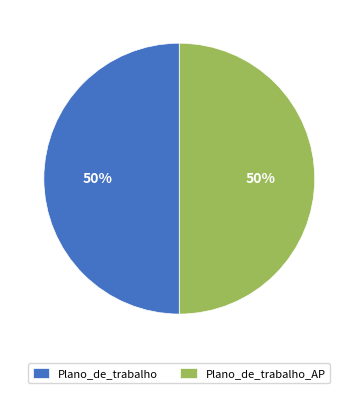

Do Plano_de_trabalho and Plano_de_trabalho_AP together represent more than half of the pie?

Yes